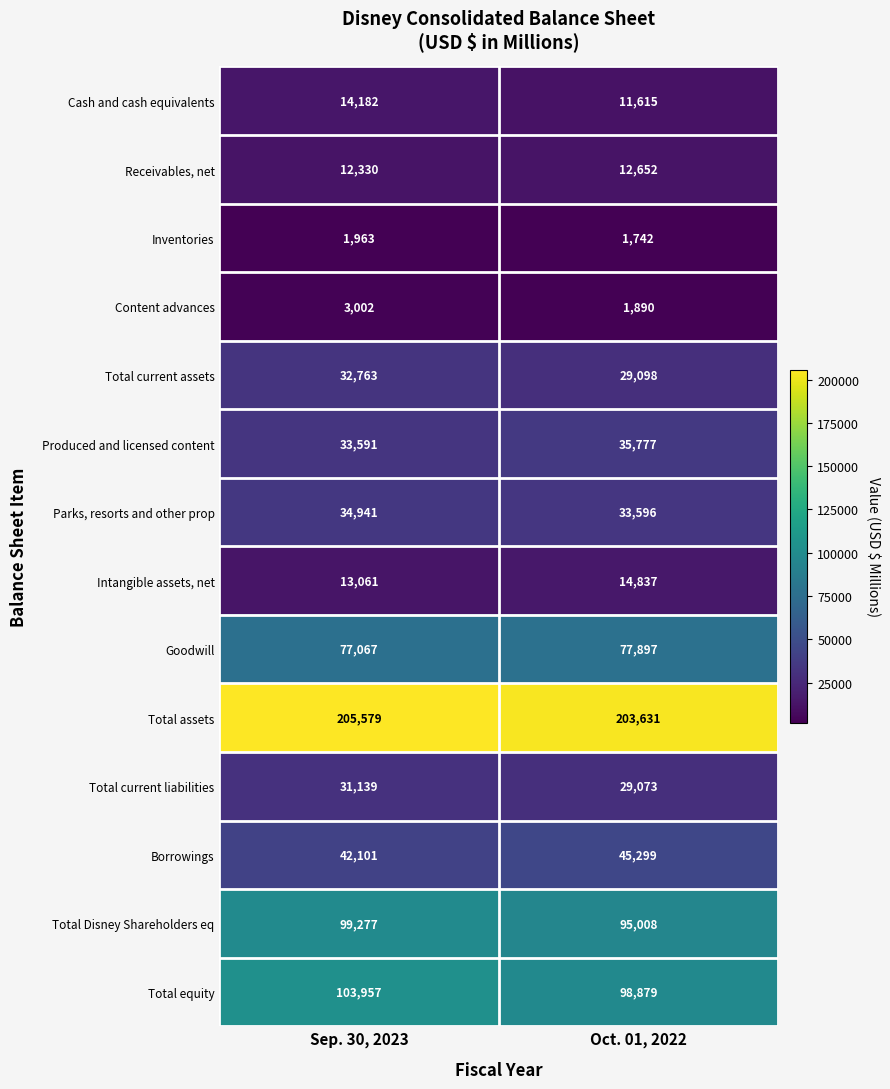

Count the number of categories in the chart.

2